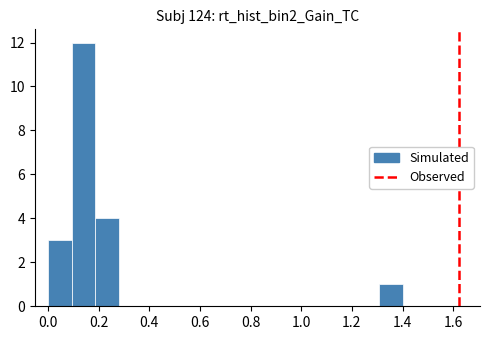

Reading left to right, list every bar in this chart as the range it spans on the x-axis followed by its height. Neither the bar edges nor the heights are printed on the chart, so give them approximately, as read against the axes.

0.00 to 0.10: 3
0.10 to 0.18: 12
0.18 to 0.28: 4
0.28 to 0.38: 0
0.38 to 0.46: 0
0.46 to 0.56: 0
0.56 to 0.66: 0
0.66 to 0.74: 0
0.74 to 0.84: 0
0.84 to 0.94: 0
0.94 to 1.02: 0
1.02 to 1.12: 0
1.12 to 1.22: 0
1.22 to 1.30: 0
1.30 to 1.40: 1